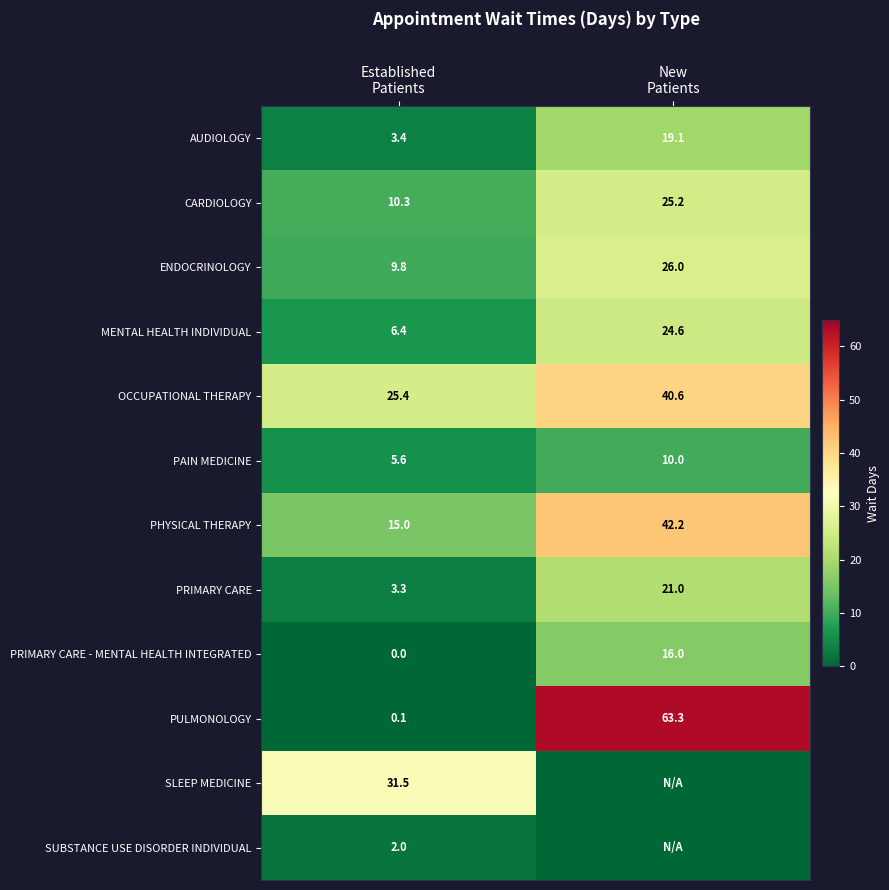

What is the maximum value for PRIMARY CARE - MENTAL HEALTH INTEGRATED?

16.0